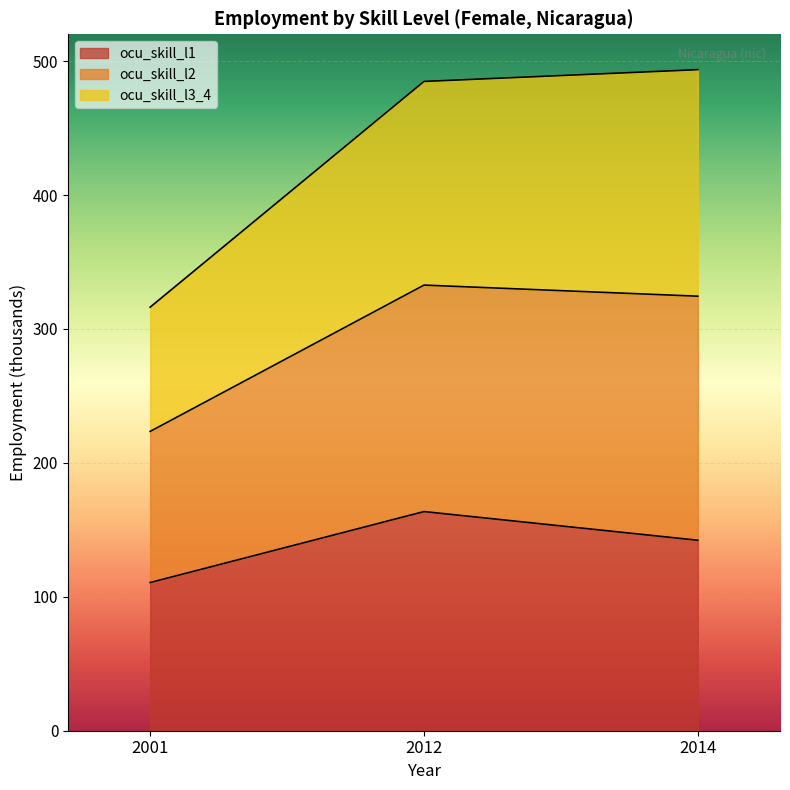

What is the sum of the ocu_skill_l1 values at 2014 and 2001?

252.9